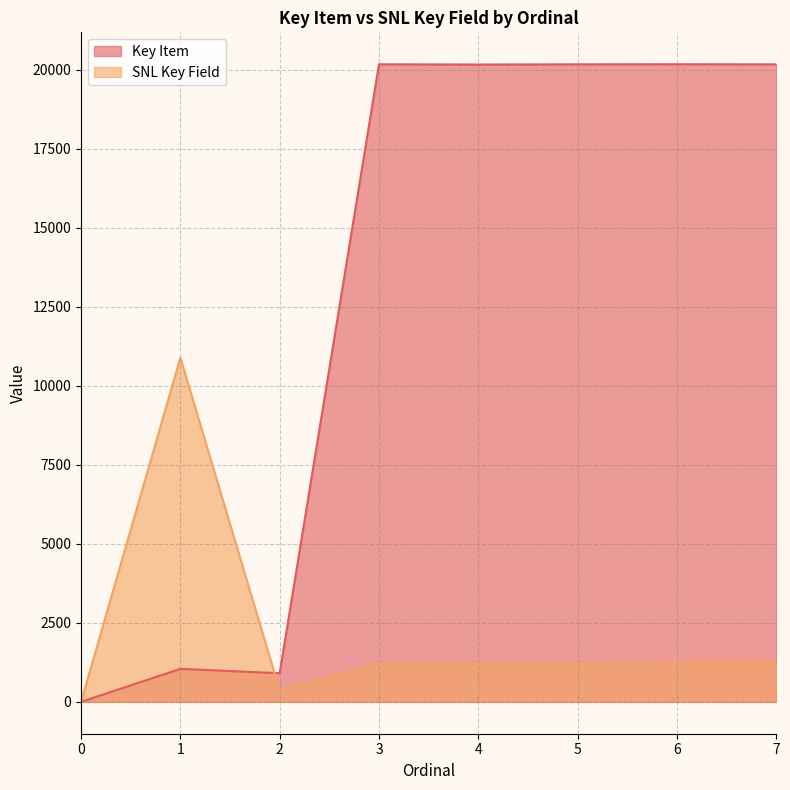

Between which two adjacent categories do SNL Key Field and Key Item first intersect?

1 and 2